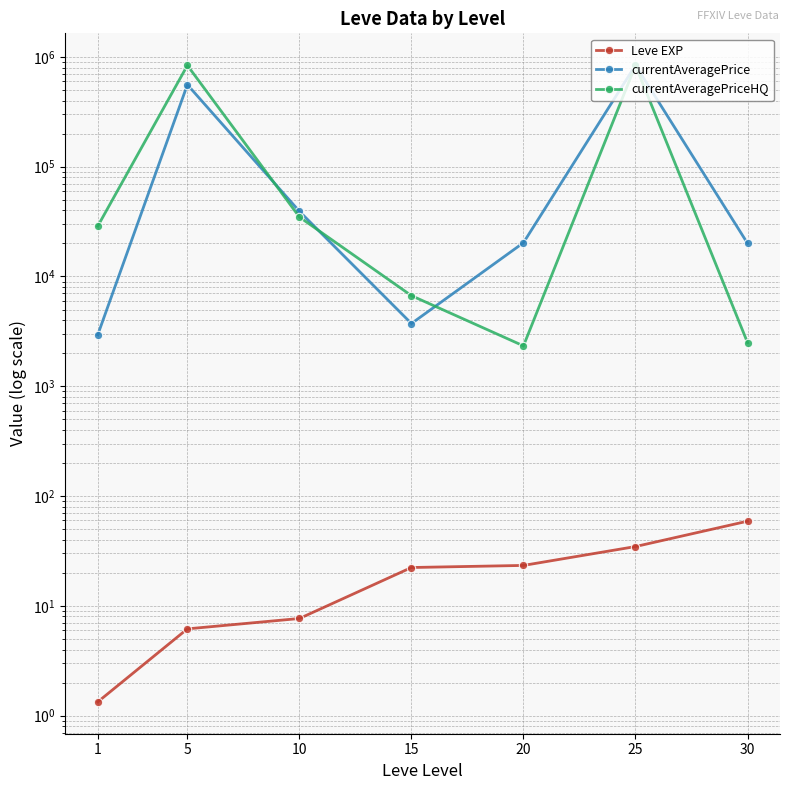

What is the value of the Leve EXP point at the 1st from the left?

1.3